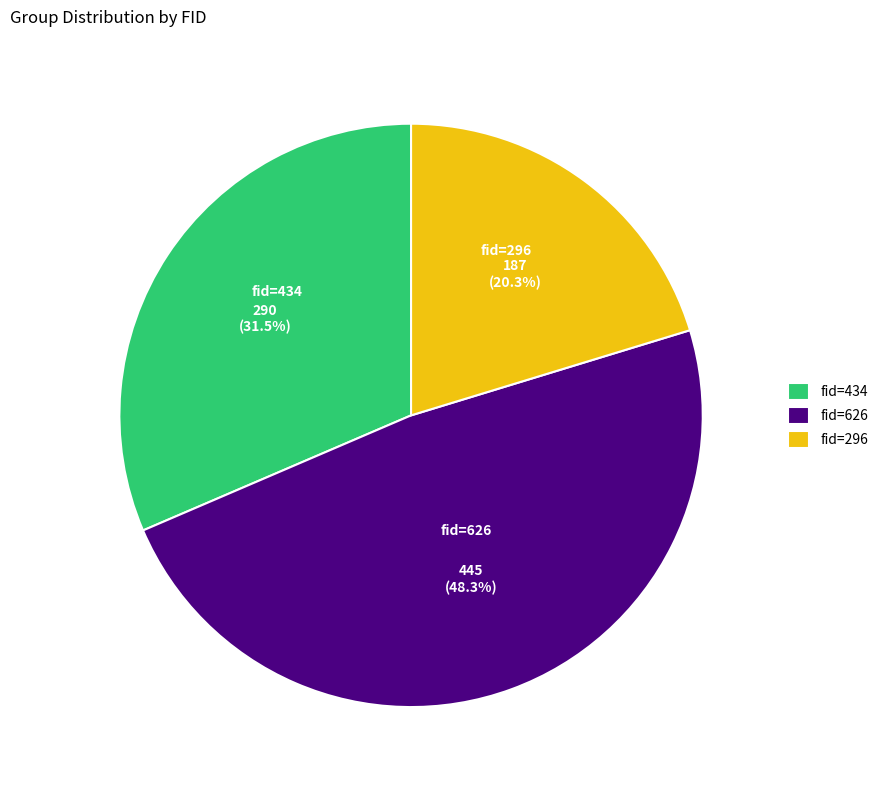

Does any single category account for the majority?

No